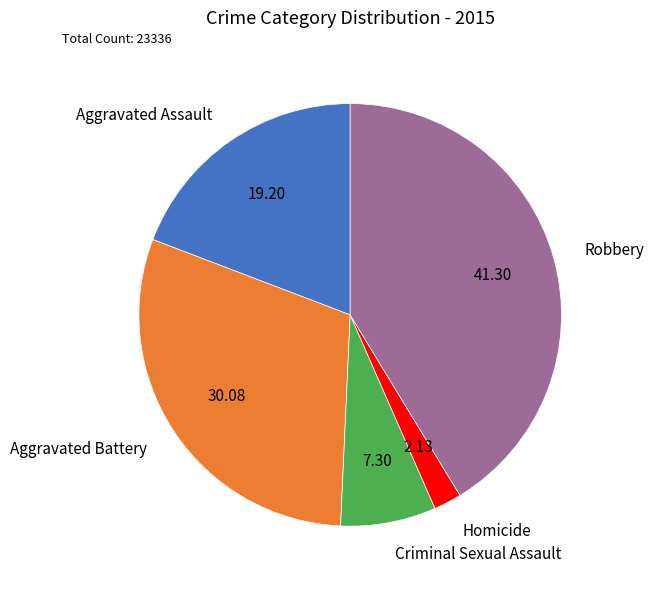

Does Robbery represent more than half of the total?

No